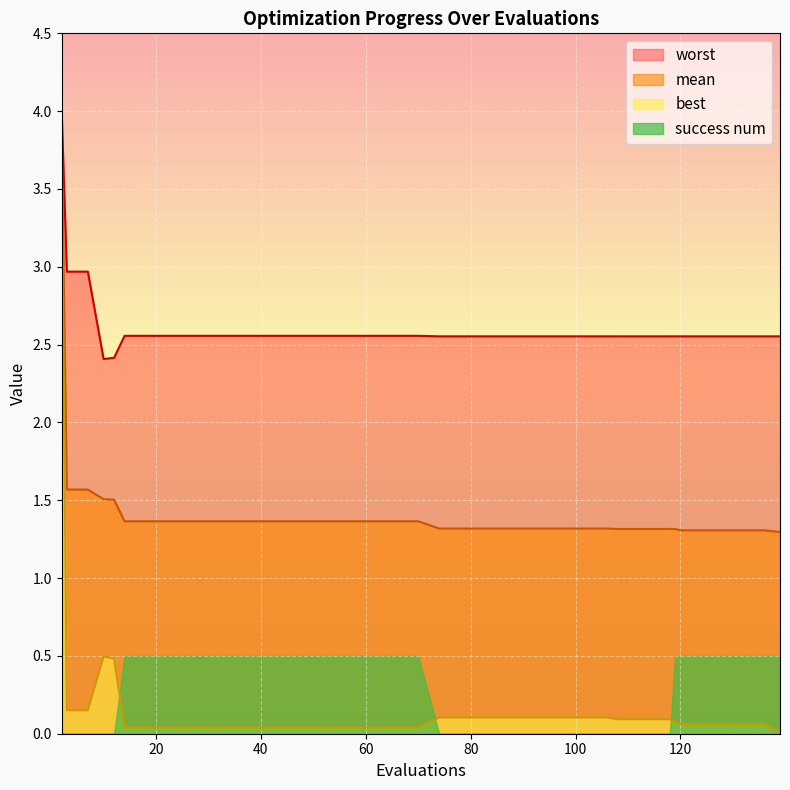

True or false: worst and best intersect in this chart.

False